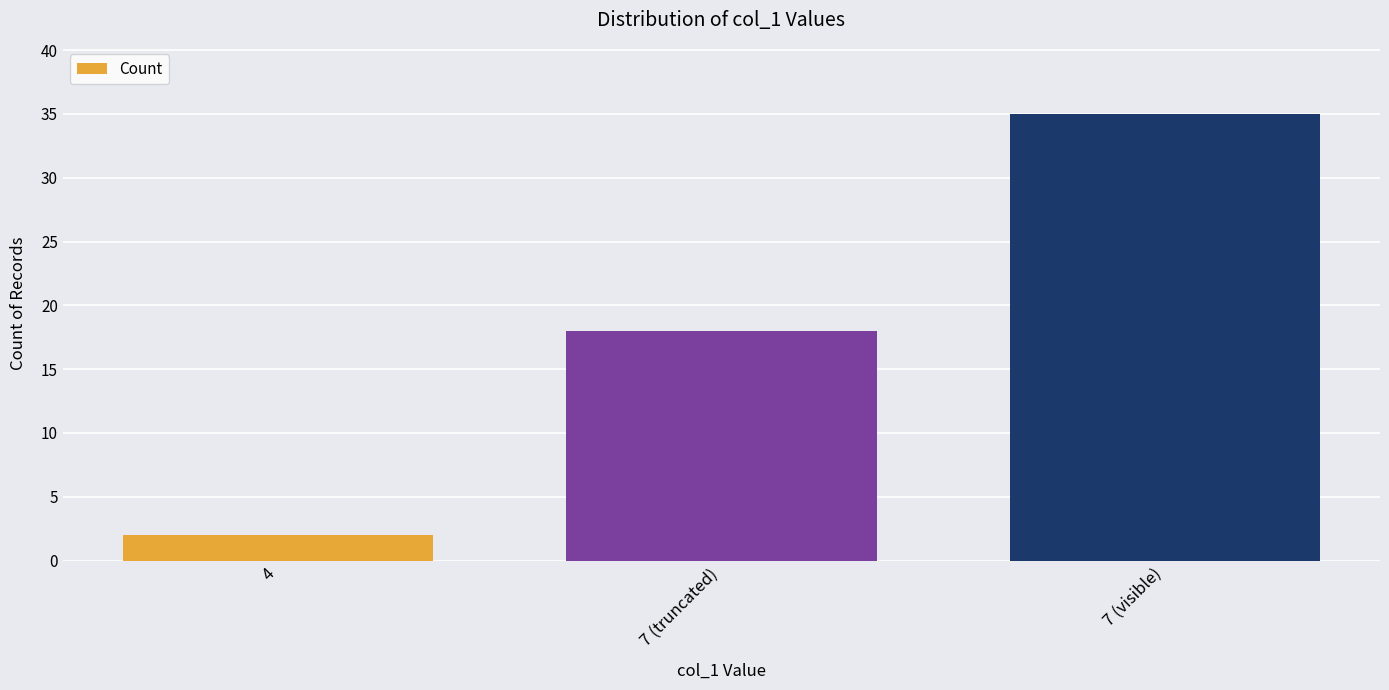

What is the minimum value shown in the chart?

2